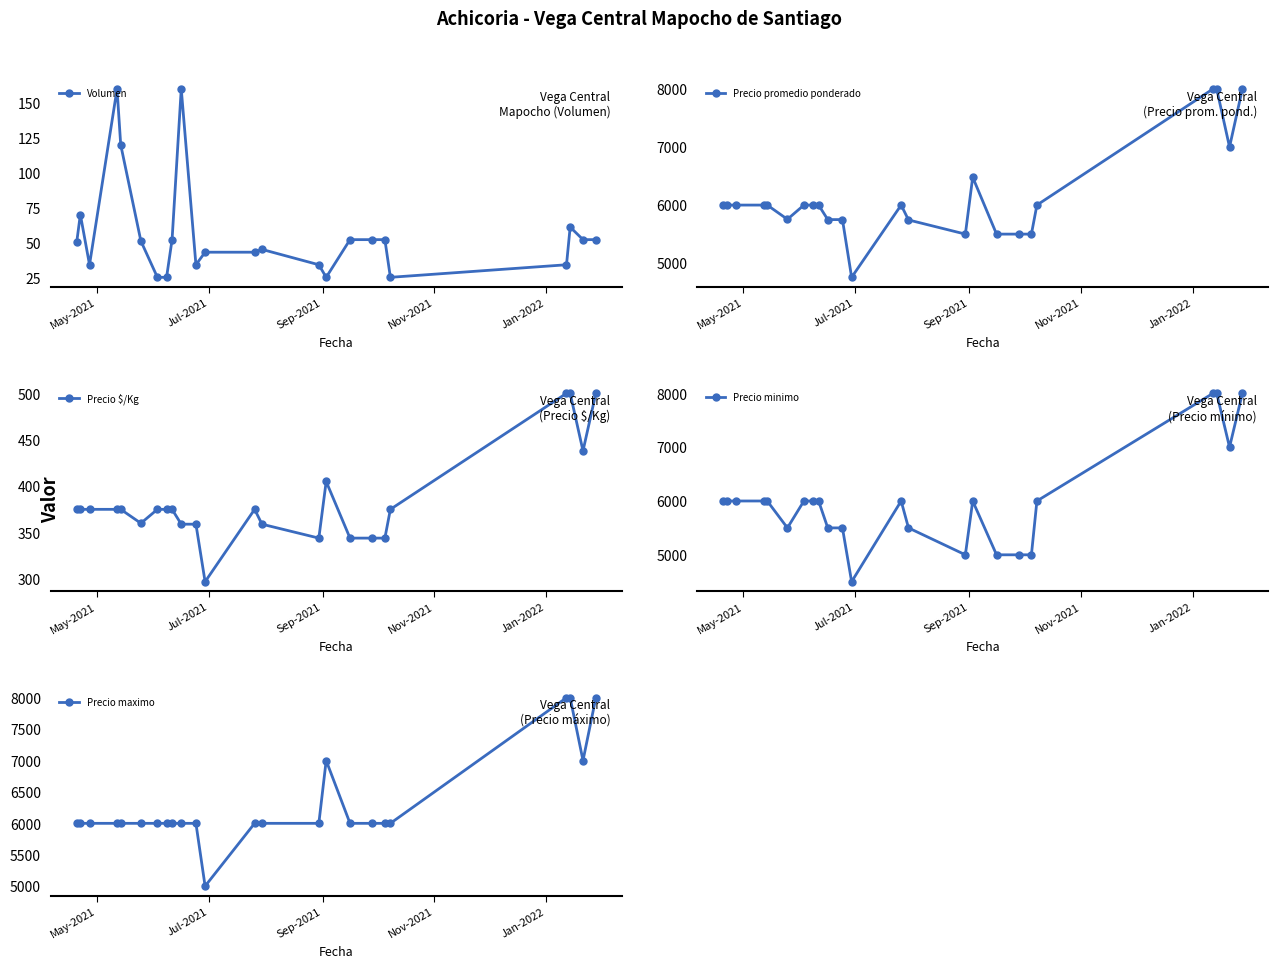

What is the minimum value for Volumen?

25